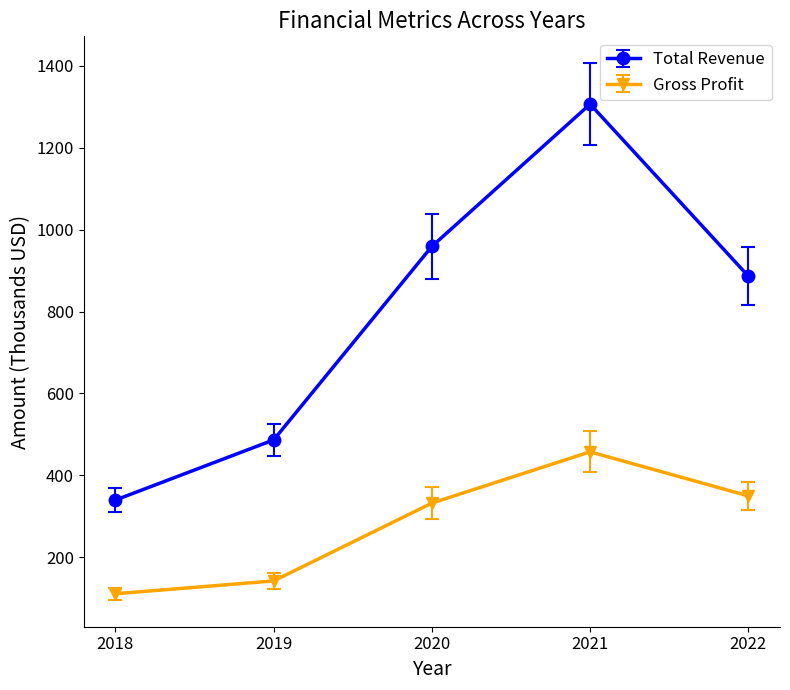

What is the average value of the Gross Profit series?

278.7